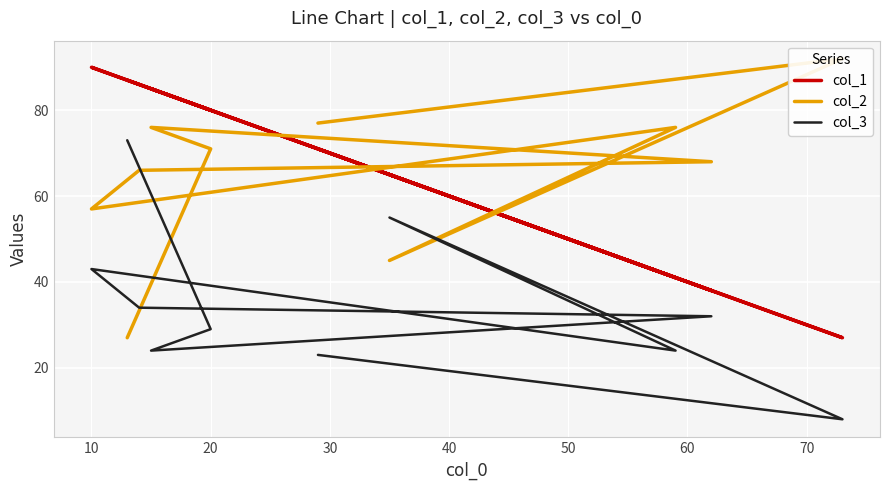

The value of col_2 at 50 is 116. True or false?

False